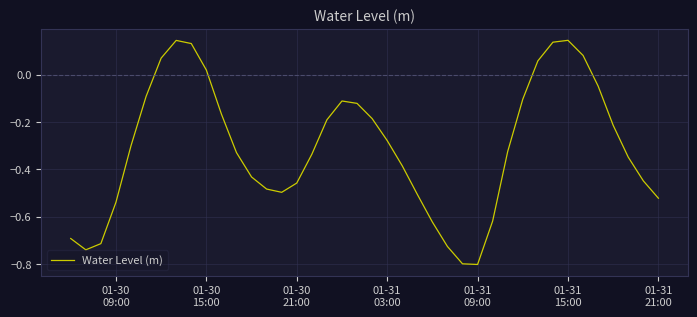

What is the minimum value shown in the chart?

-0.8